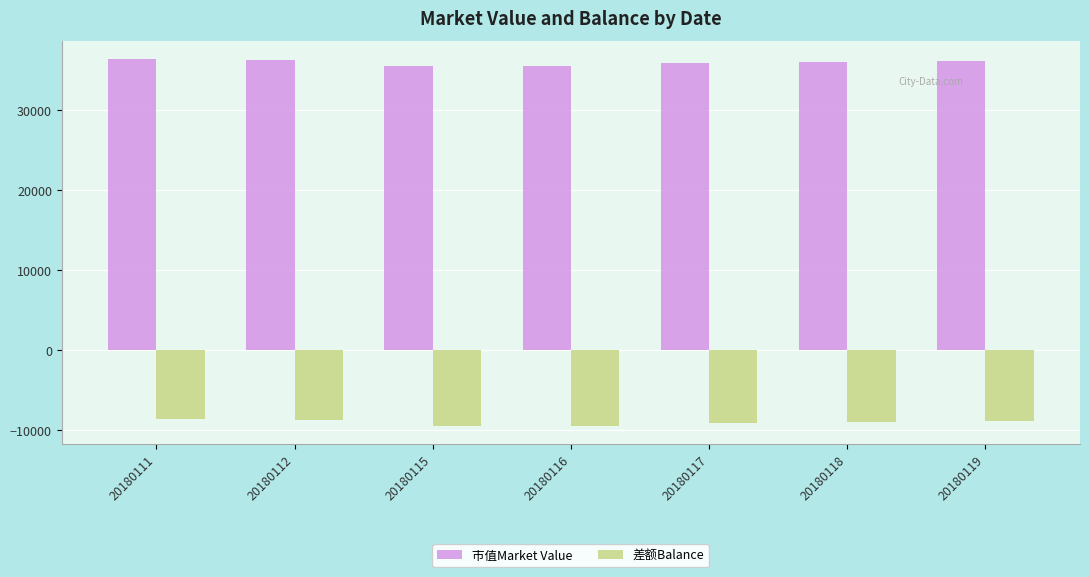

What is the value of the 差额Balance bar at the 7th from the left?

-8947.3